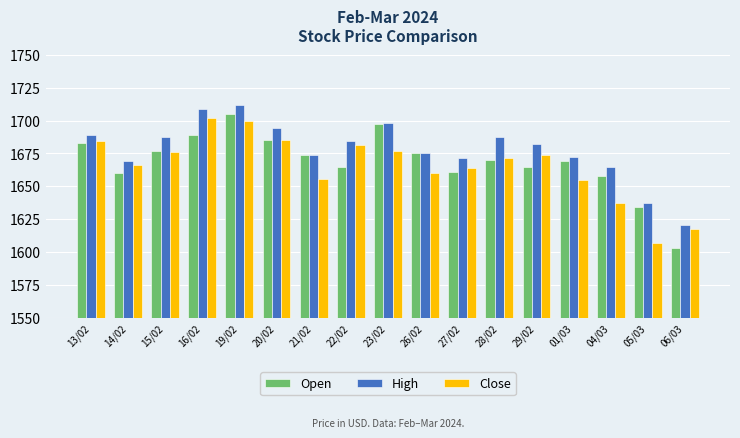

What is the greatest value displayed?

1711.5